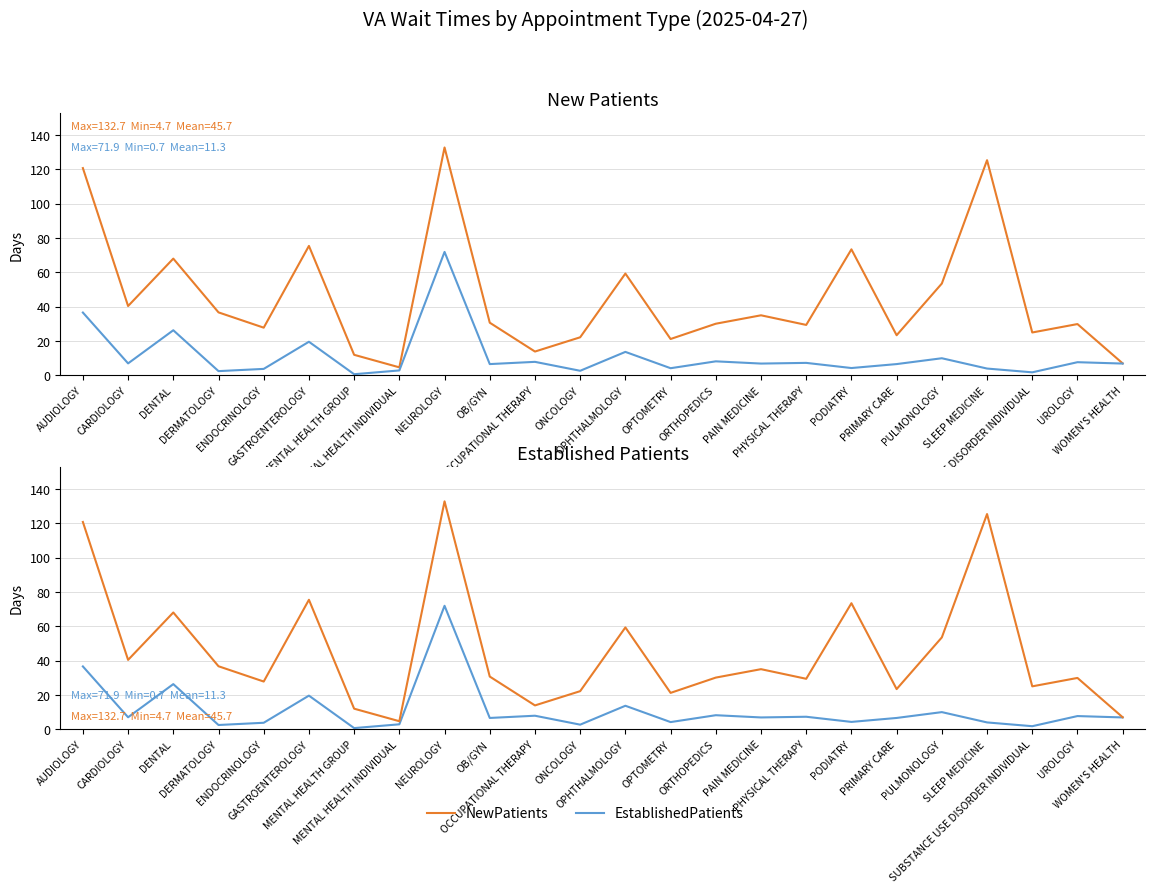

Which series has the widest spread of values?

NewPatients